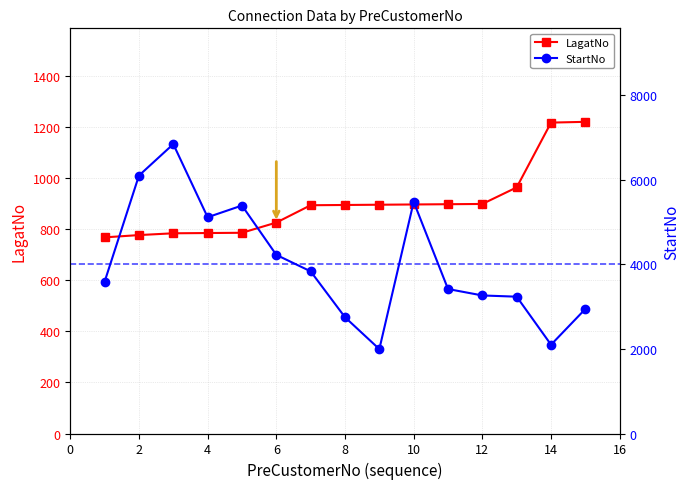

What are all the series names shown in the legend?

LagatNo, StartNo